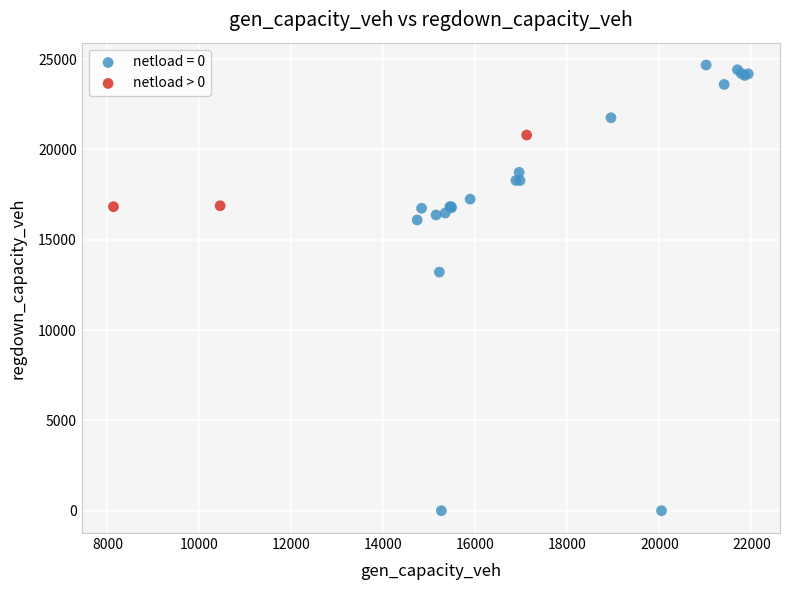

Which series contains the highest Y value?

netload = 0